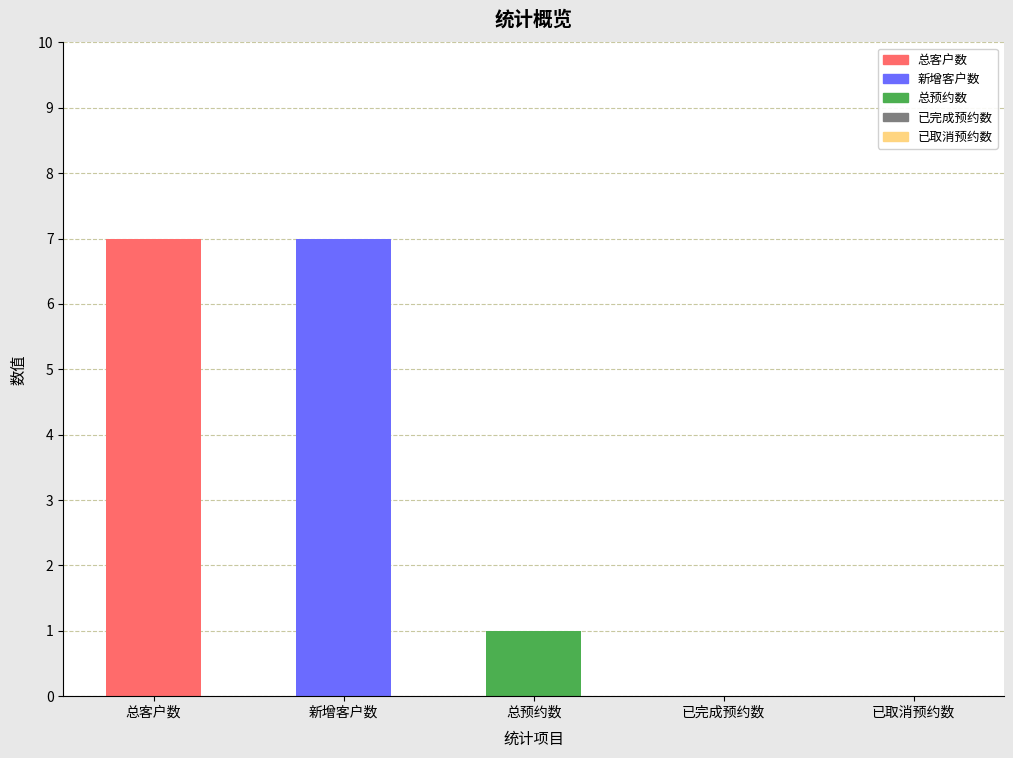

Where is the data nearest to the value 3?

总预约数